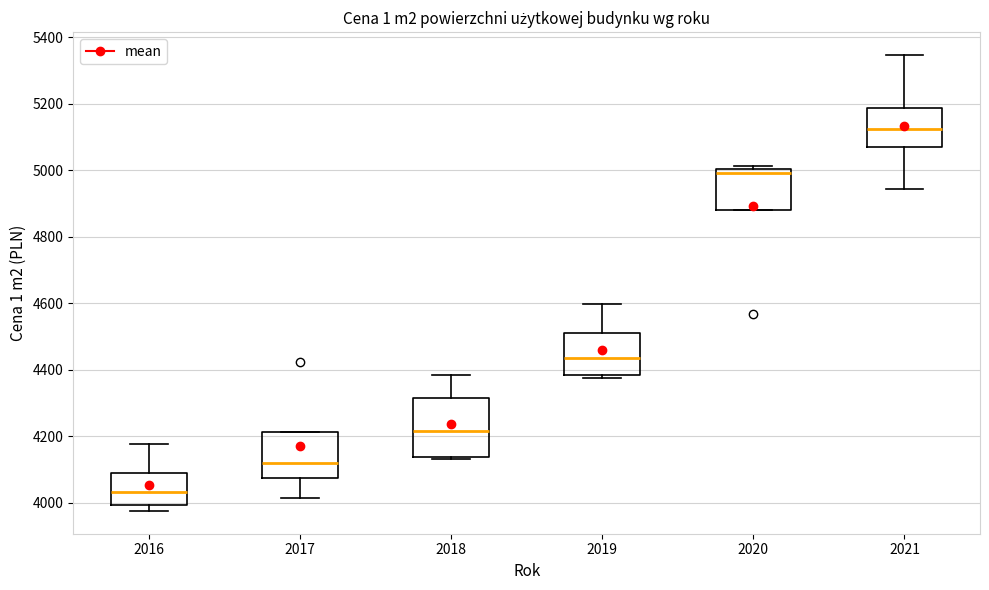

Reading left to right, transcribe this box plot: for each box, give where its median line is, the range the box spans, and where its two whiskers end, as read against the y-axis. The values are not printed on the chart, so give them approximately, as read against the axis.

2016: median 4040, box 4000 to 4100, whiskers 3980 to 4180
2017: median 4120, box 4080 to 4220, whiskers 4020 to 4220
2018: median 4220, box 4140 to 4320, whiskers 4140 to 4380
2019: median 4440, box 4380 to 4520, whiskers 4380 (just below the box's lower edge) to 4600
2020: median 5000 (just below the box's upper edge), box 4880 to 5000, whiskers 4880 to 5020
2021: median 5120, box 5080 to 5180, whiskers 4940 to 5340